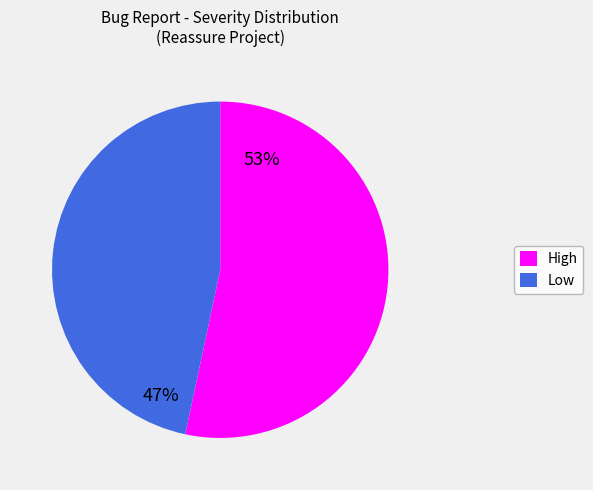

The Low slice represents 61% of the pie. True or false?

False